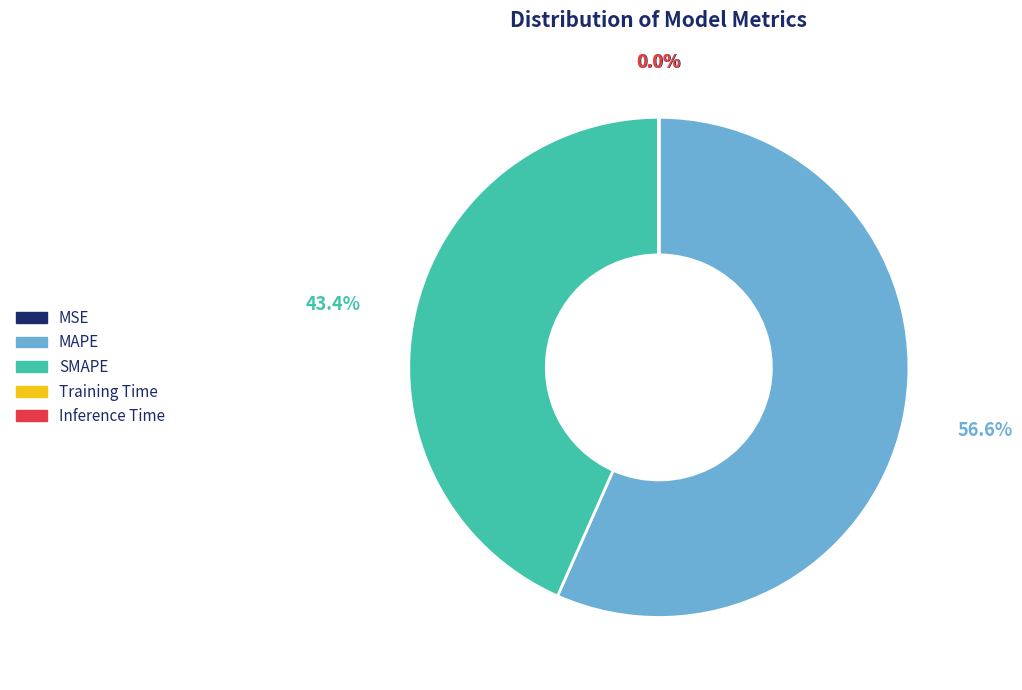

What is the majority slice?

MAPE